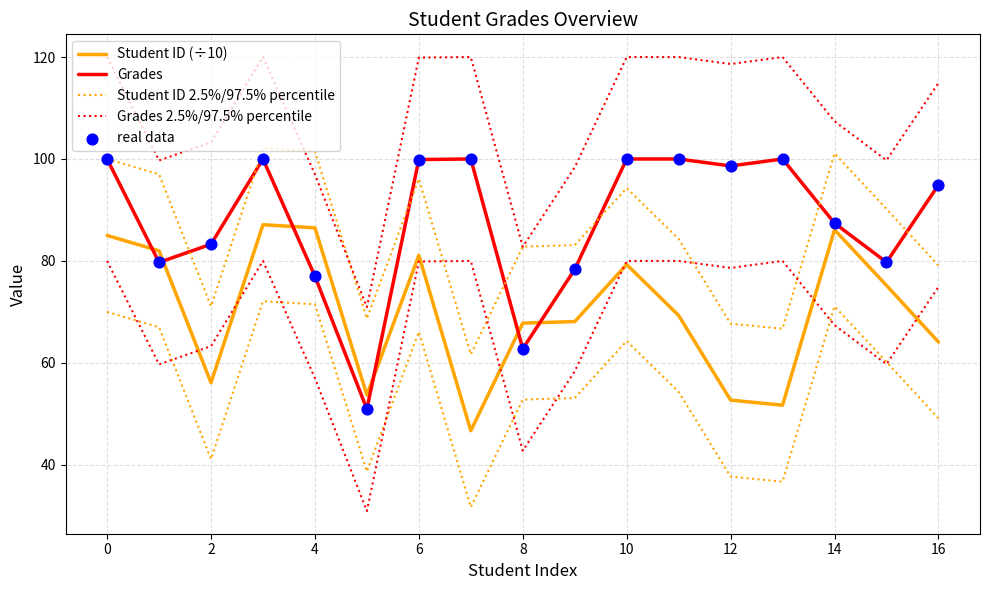

Which series reaches the minimum Y coordinate?

Student ID (÷10)